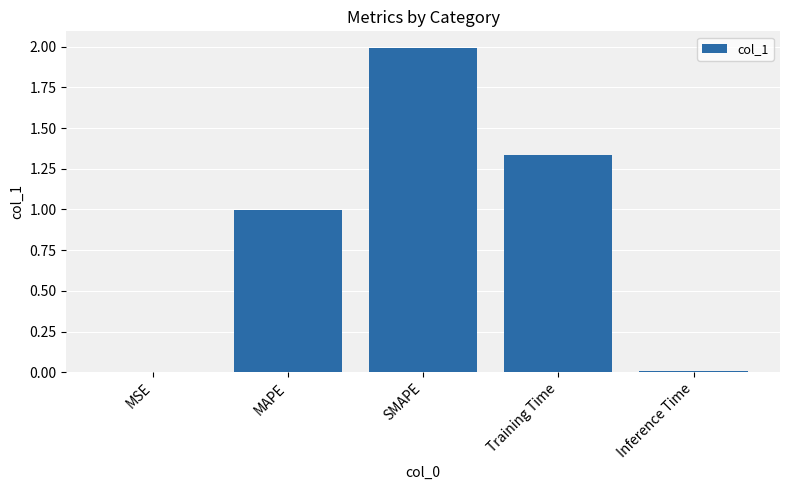

Approximately how many times larger is the value at SMAPE compared to Training Time?

1.5